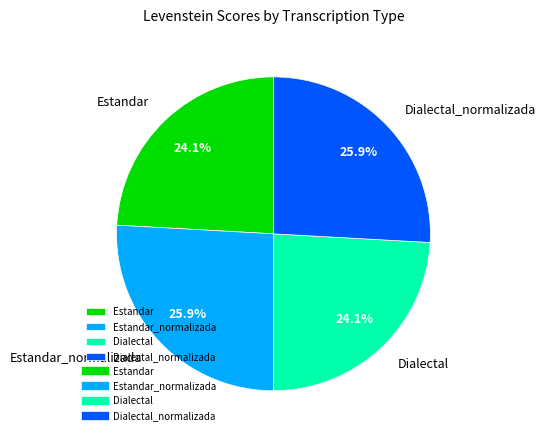

What percentage is the Estandar_normalizada slice, to the nearest percent?

26%